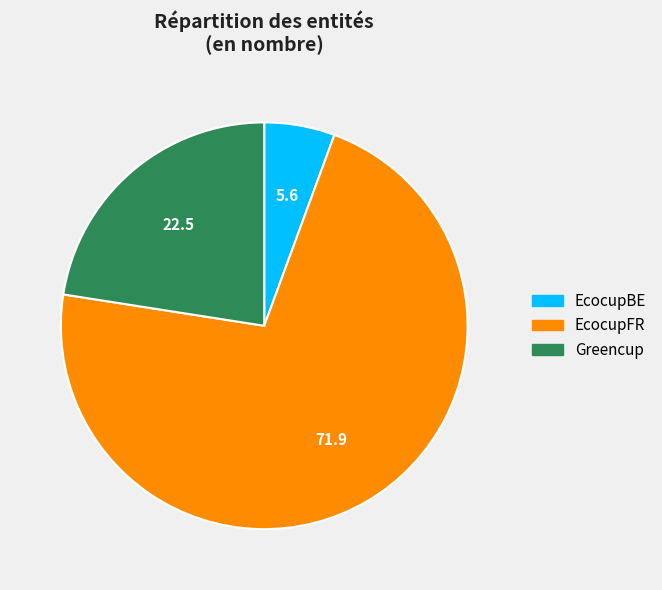

Rank the categories by value from lowest to highest.

EcocupBE, Greencup, EcocupFR